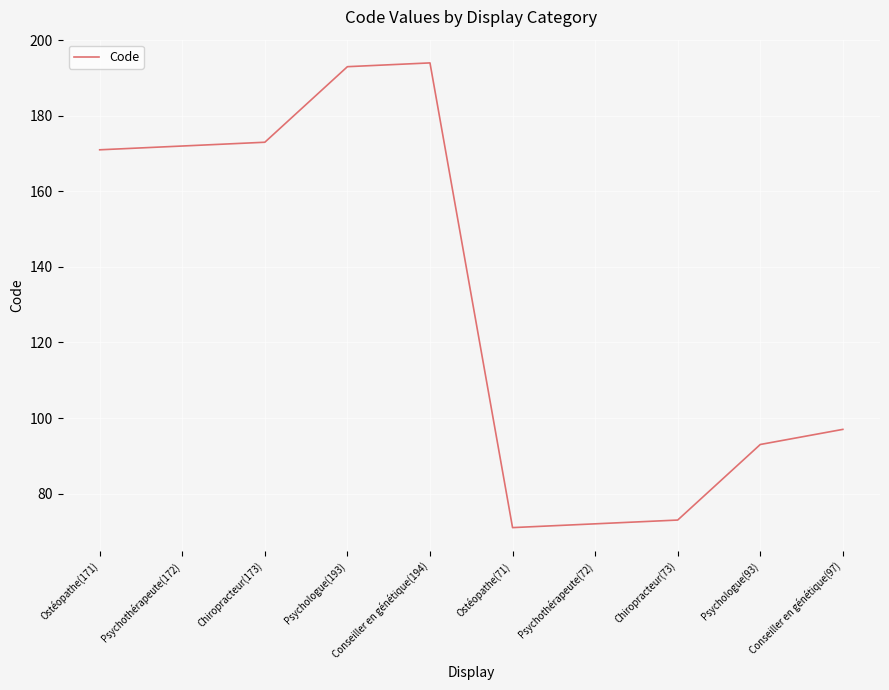

What is the difference between the second highest and second lowest values?

121